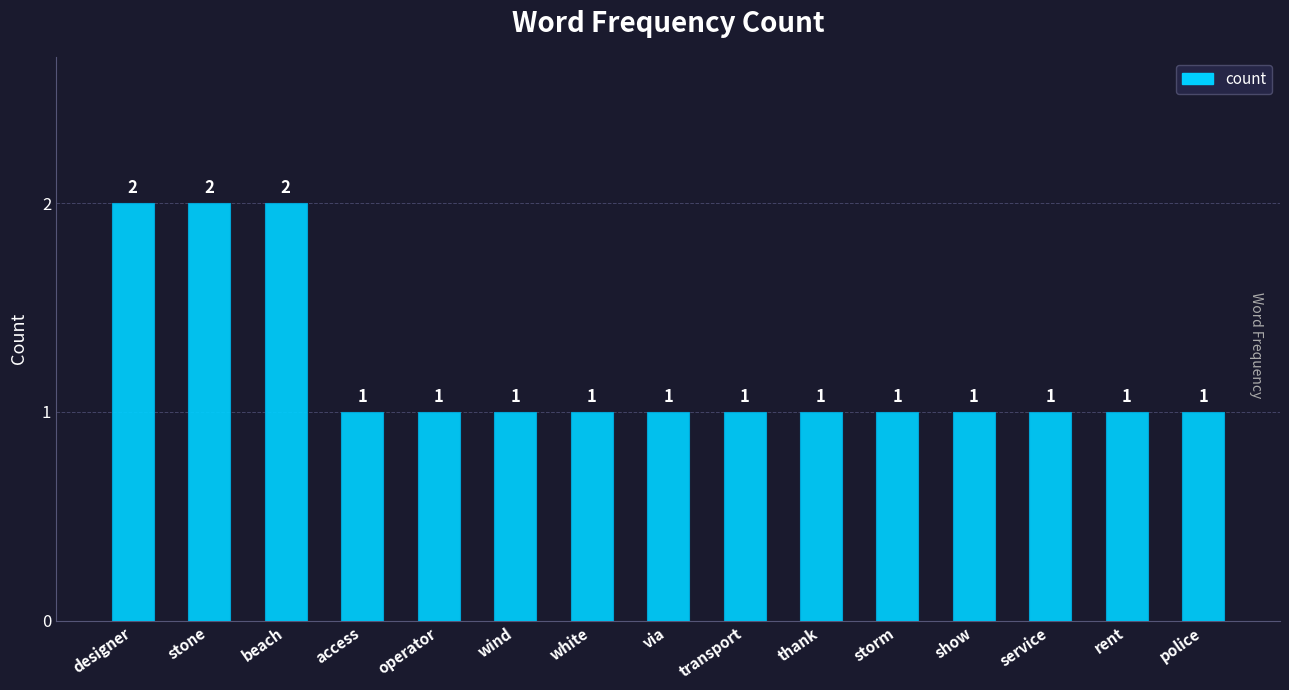

True or false: the data shows 0 at white.

False